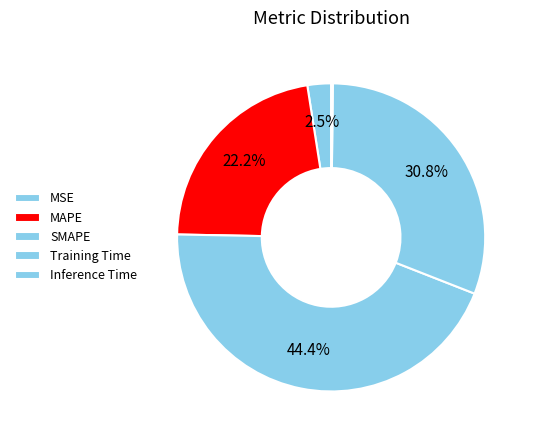

What percentage do MAPE and Training Time together represent?

53.0%